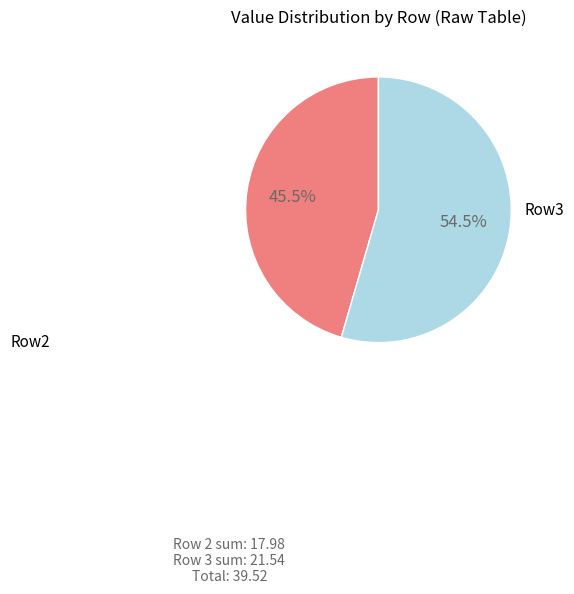

What is the majority slice?

Row3